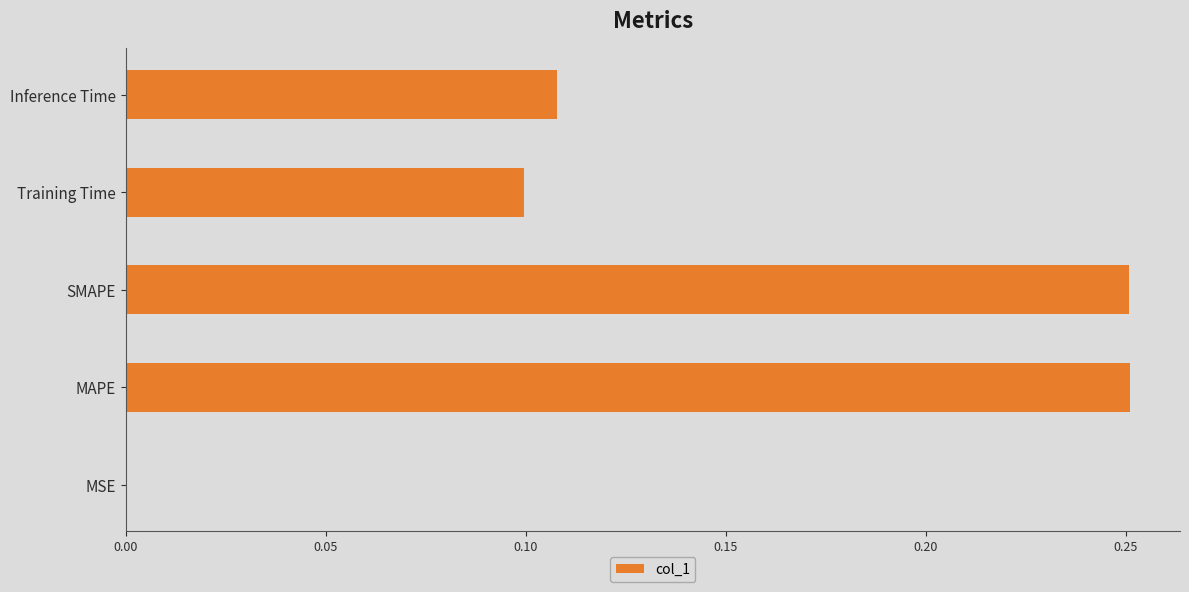

What is the sum of all values?

0.7